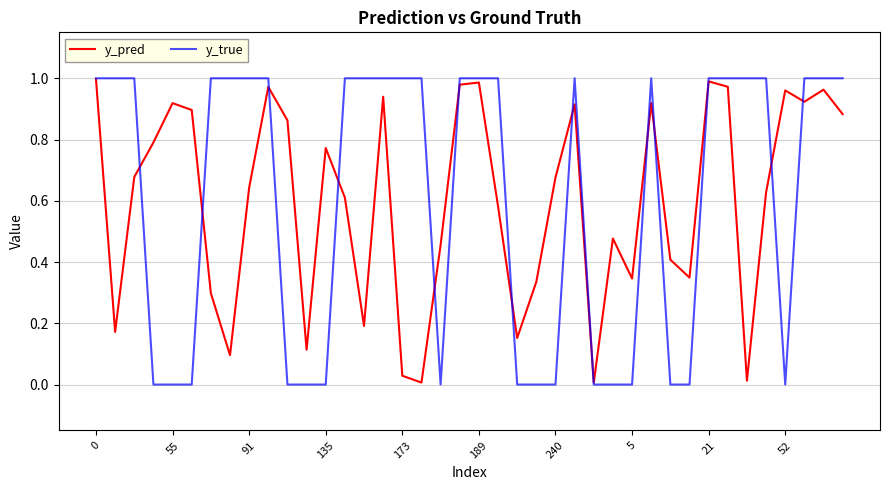

What are all the series names shown in the legend?

y_pred, y_true